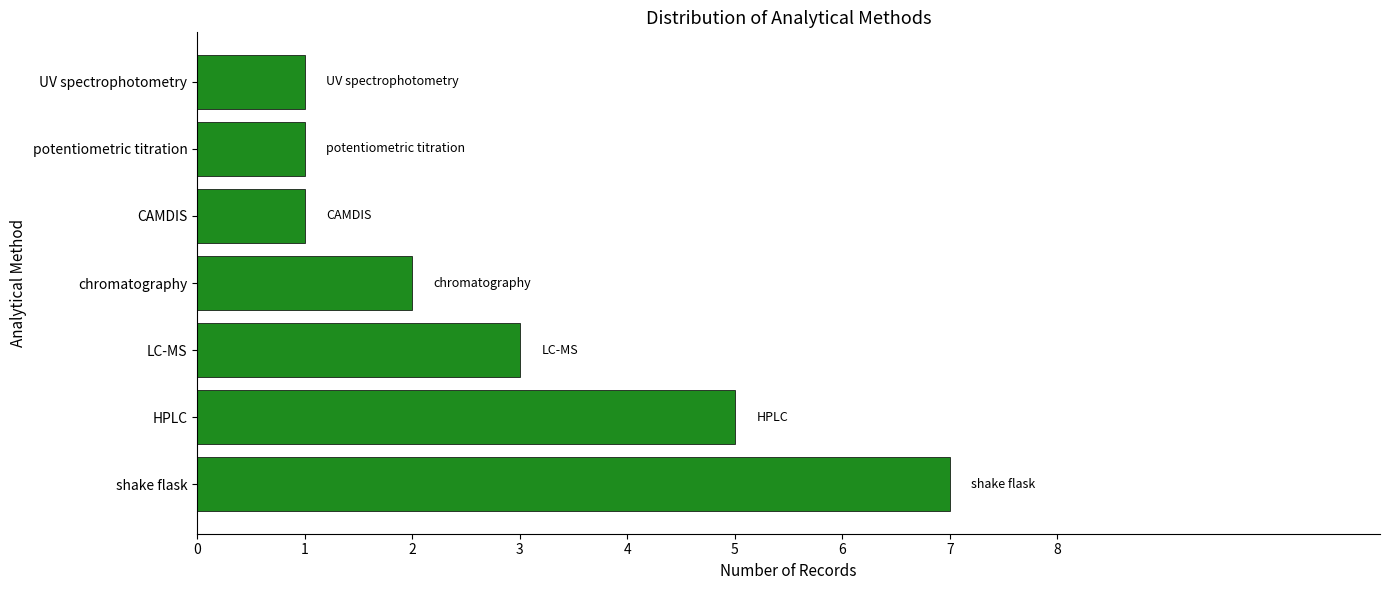

Does the chart contain any negative values?

No